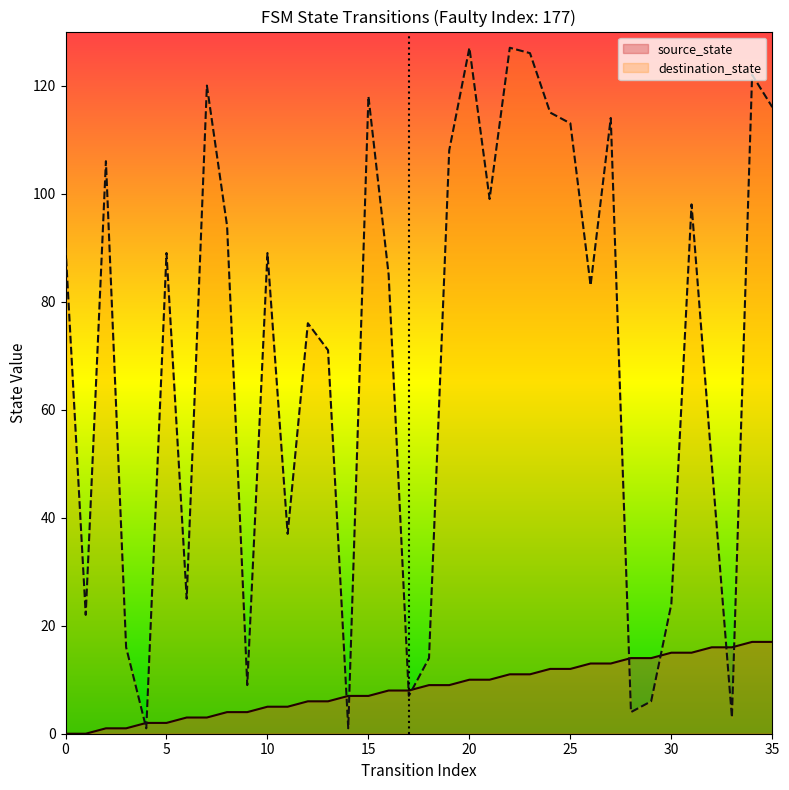

How many series are shown in this chart?

2